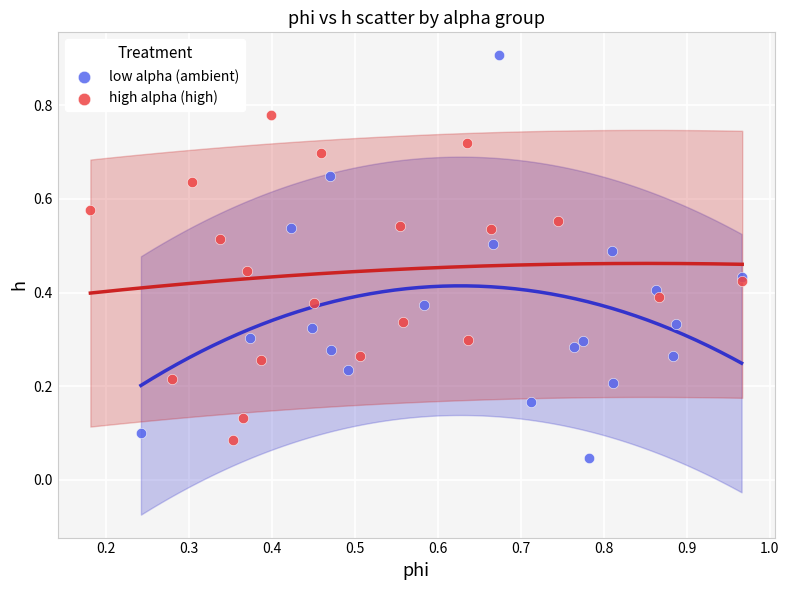

Which series has the largest Y range (max minus min)?

low alpha (ambient)